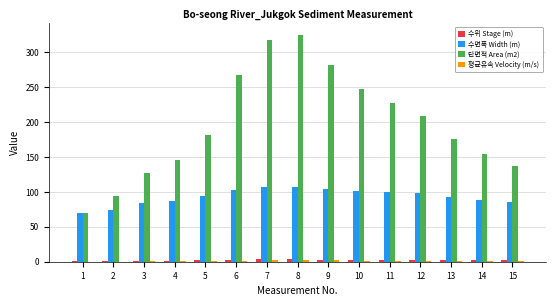

Which label corresponds to the largest value in the chart?

8